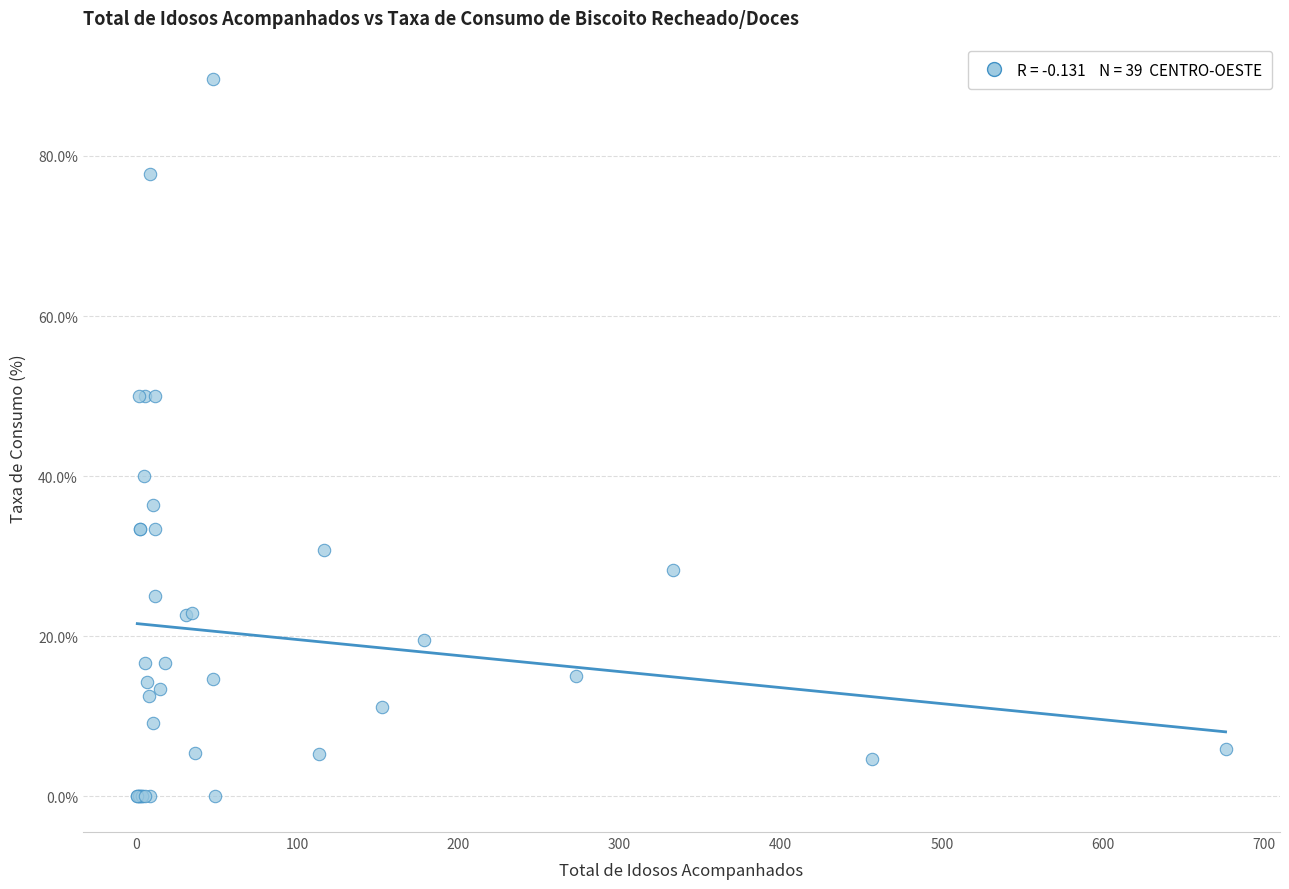

What Y value in the scatter plot is closest to 44?

40.0